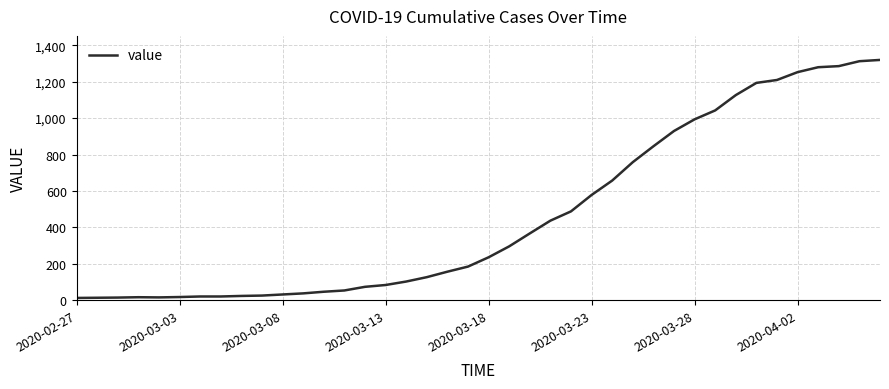

What is the value of the 22nd point from the left?

296